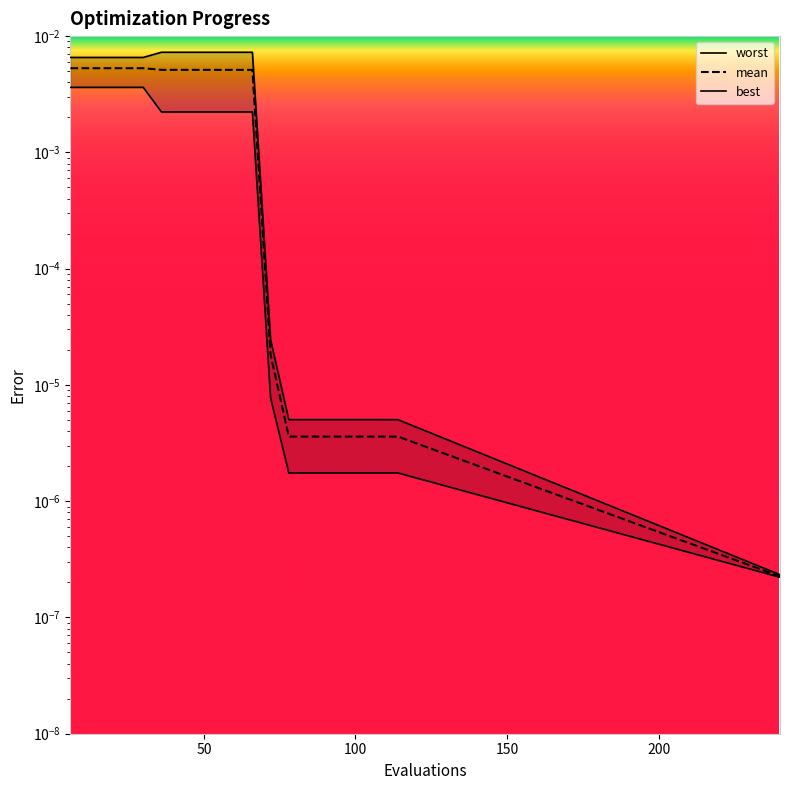

What are all the series names shown in the legend?

mean, best, worst